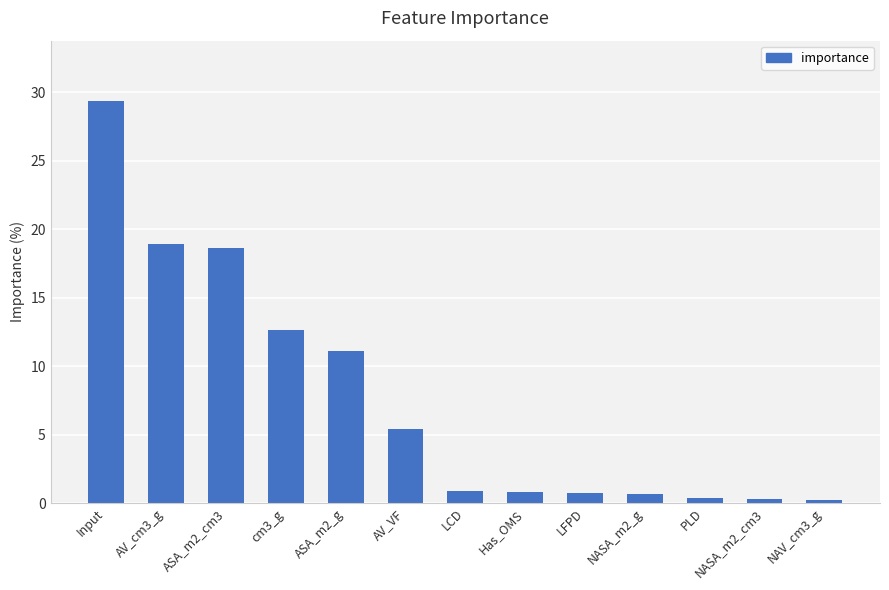

How many bars are there in total?

13